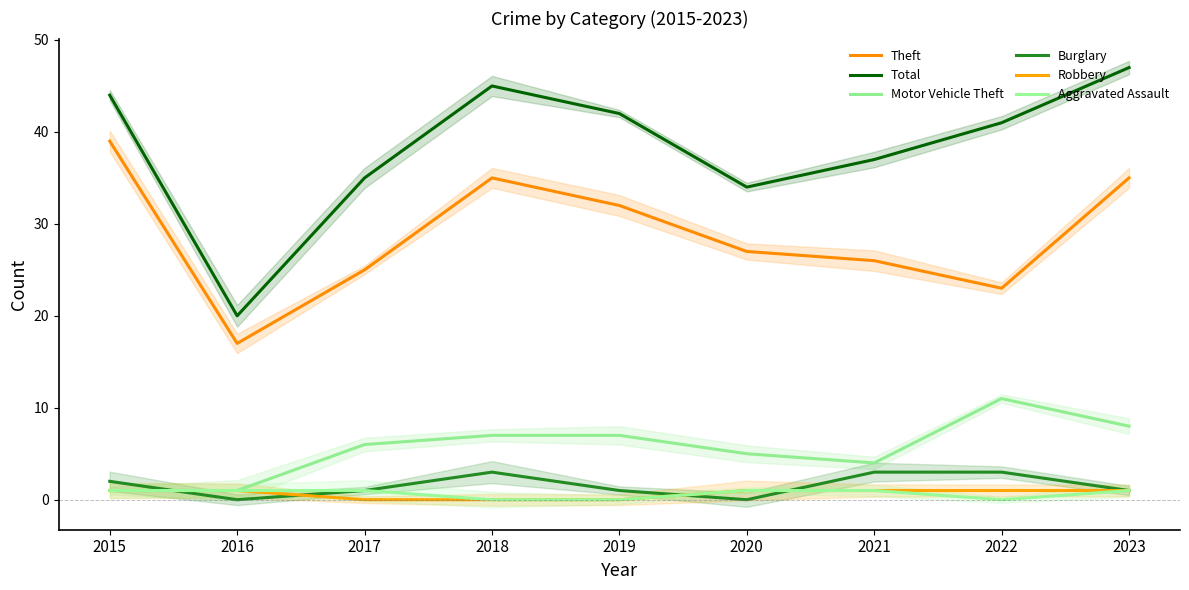

Which category has the lowest value across all series?

2016